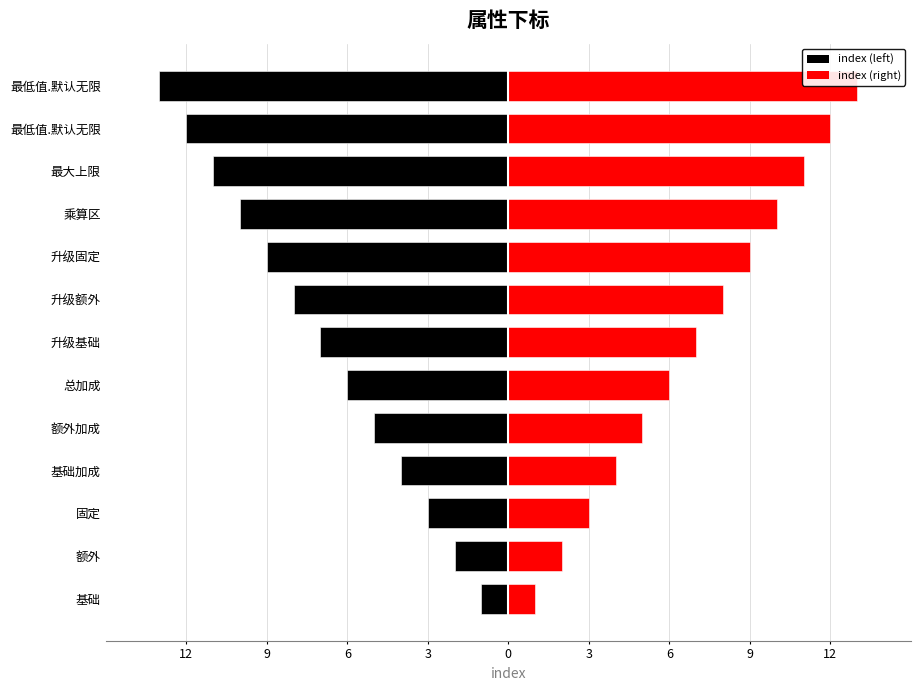

The value of index (right) at 升级额外 is 4. True or false?

False